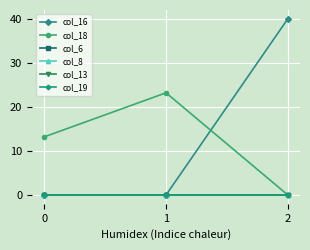

Rank the series by their maximum value, from lowest to highest.

col_6, col_8, col_13, col_19, col_18, col_16